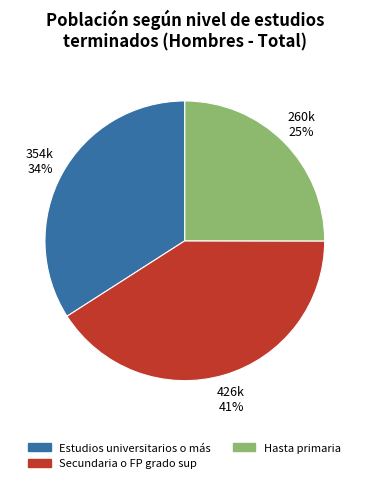

Is it true that Hasta primaria is 30% of the pie?

False